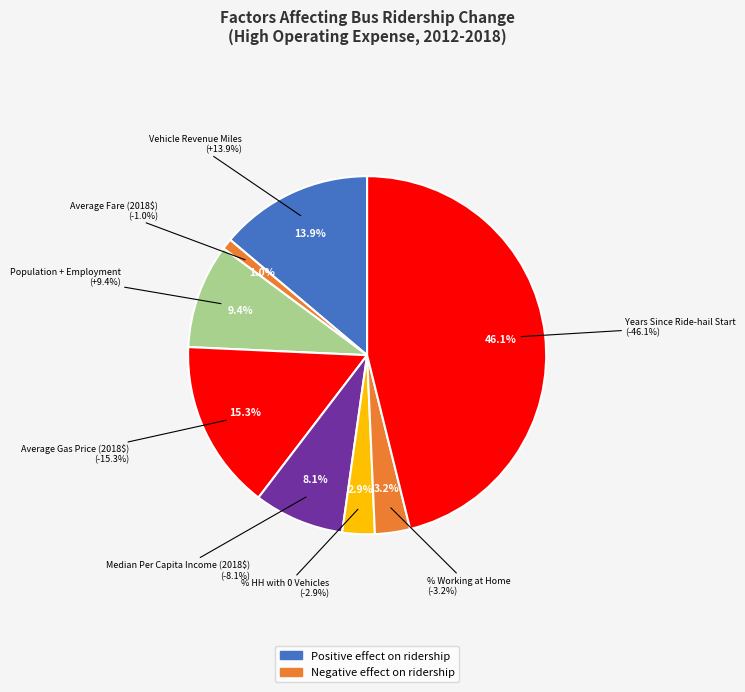

To the nearest percent, what is the average slice percentage?

12%